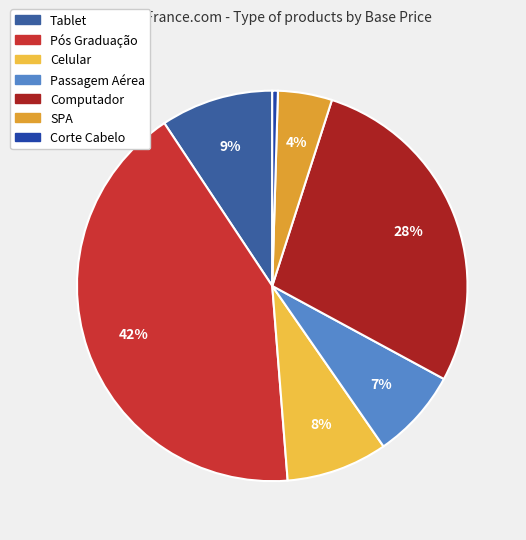

Combined, do Passagem Aérea and Pós Graduação account for over 50%?

No